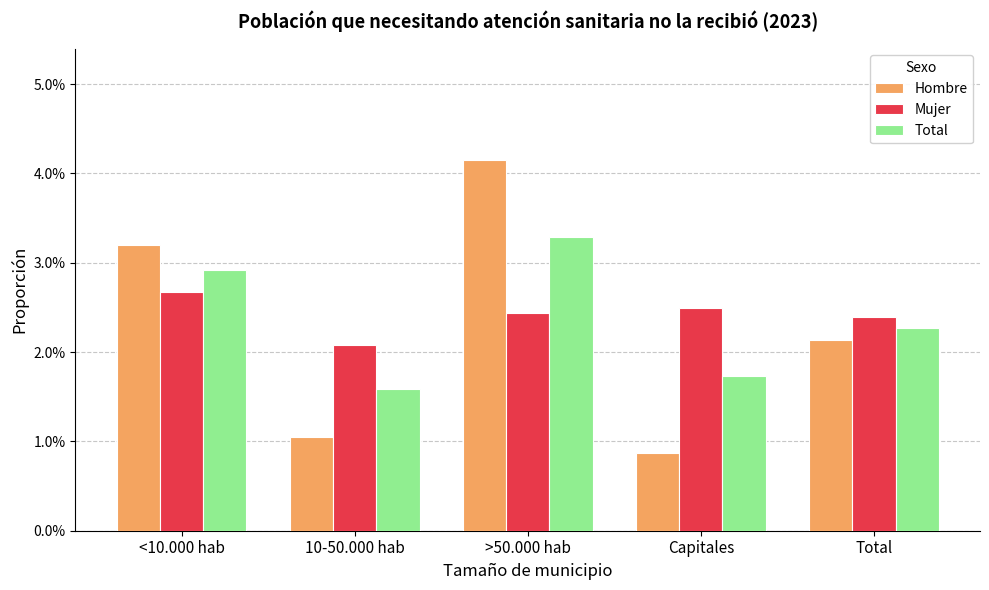

What is the label of the 3rd bar from the left?

>50.000 hab